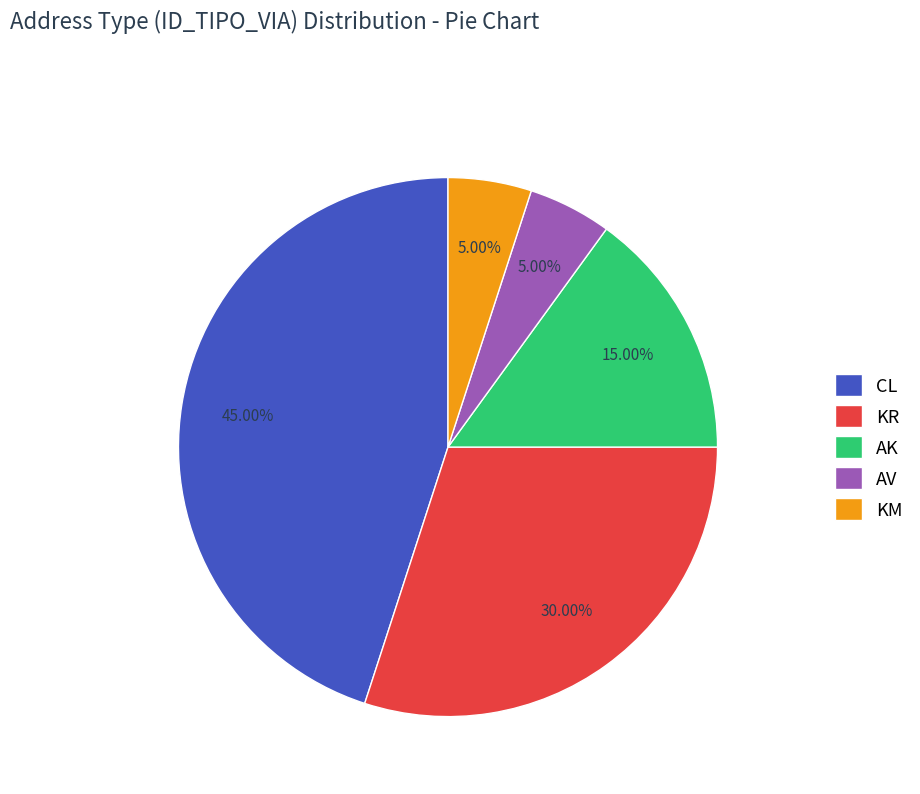

To the nearest percent, what percentage of the pie is KR?

30%